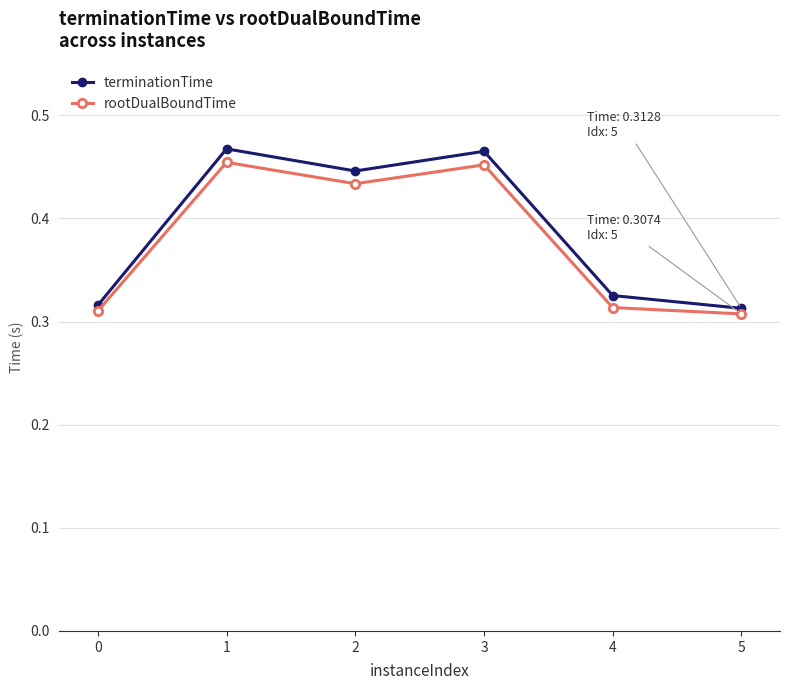

Between 0 and 1, which series saw the biggest shift?

terminationTime